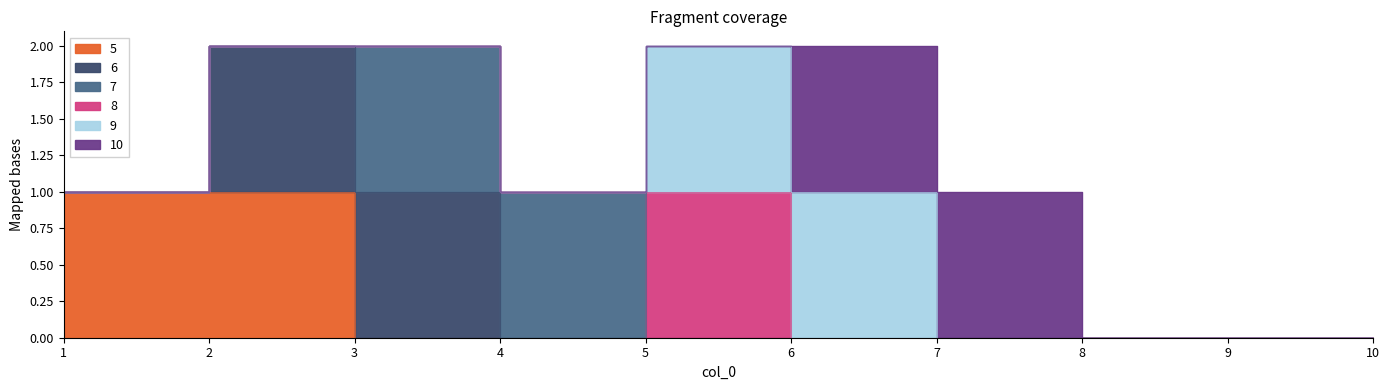

True or false: 7 has more than 0 interior local peaks.

False